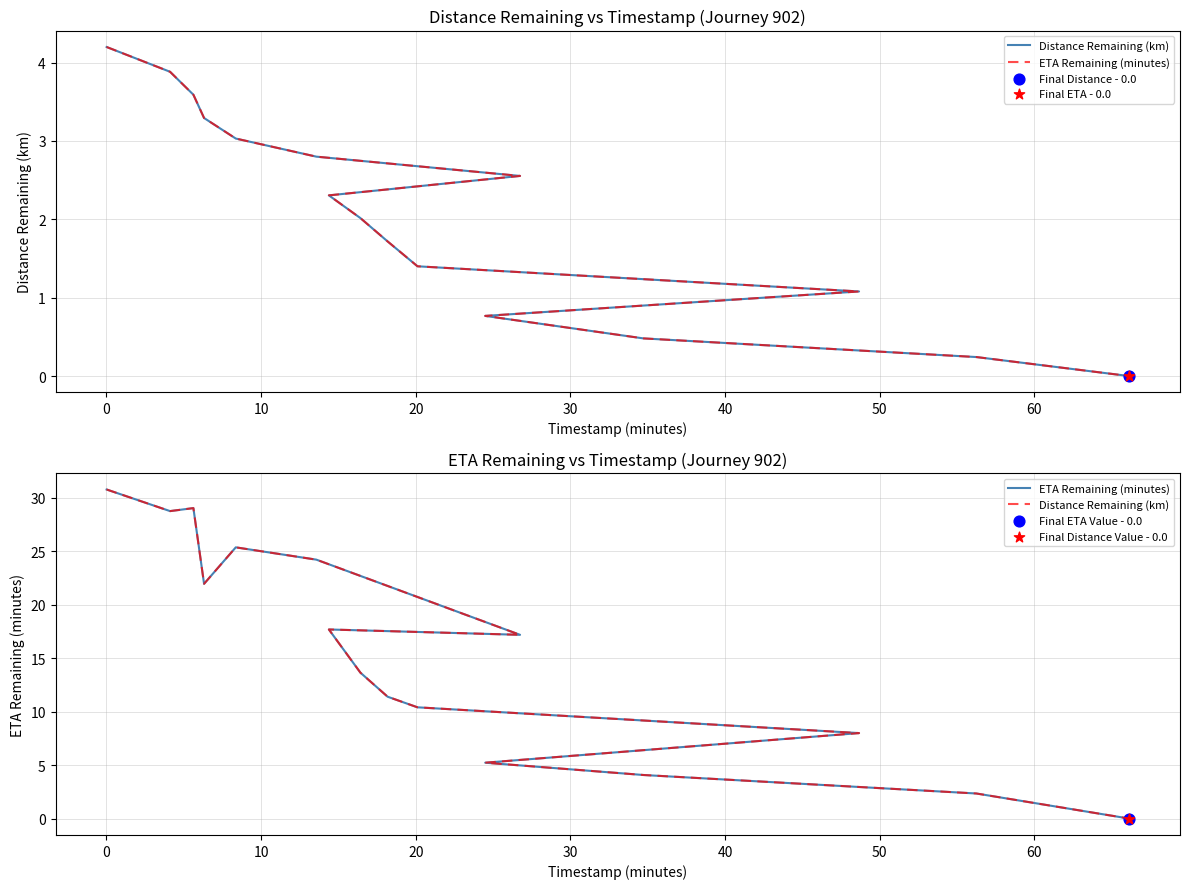

Which series has the largest Y range (max minus min)?

Distance Remaining (km)